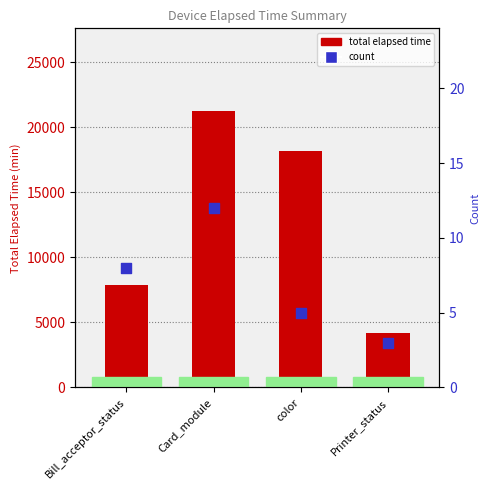

Which series reaches the maximum Y coordinate?

total elapsed time